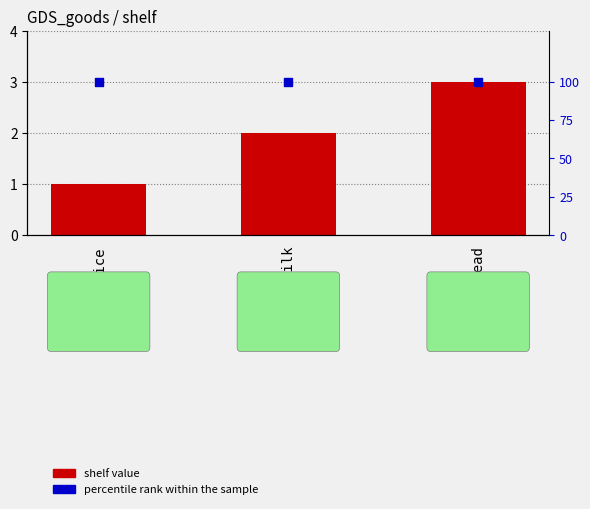

Which series contains the highest Y value?

percentile rank within the sample